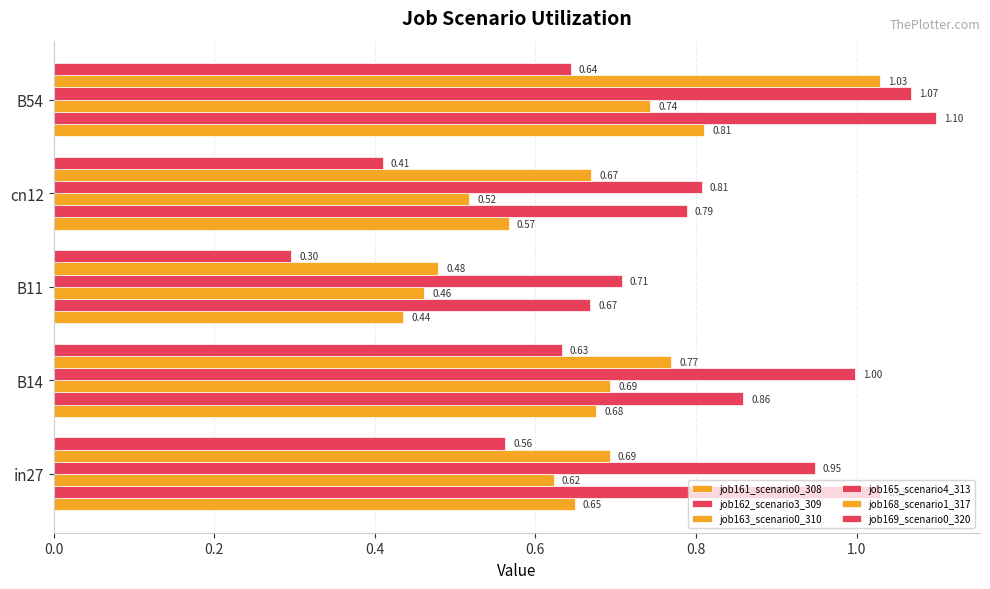

Which series has the widest spread of values?

job168_scenario1_317